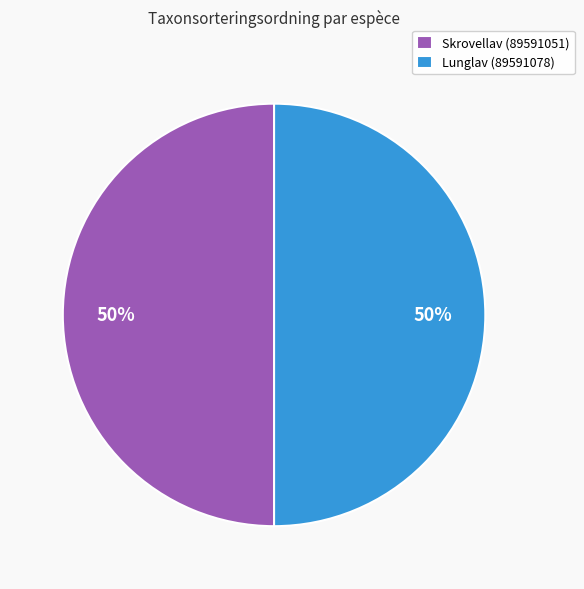

Is it true that Skrovellav (89591051) is 50% of the pie?

True